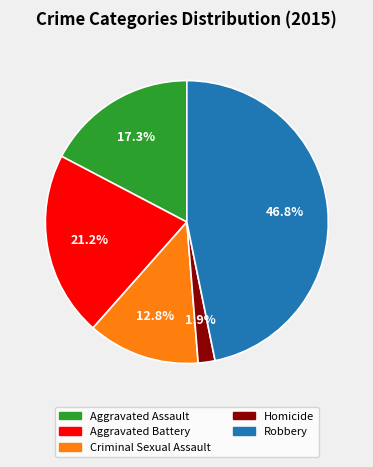

How many segments does this pie chart have?

5